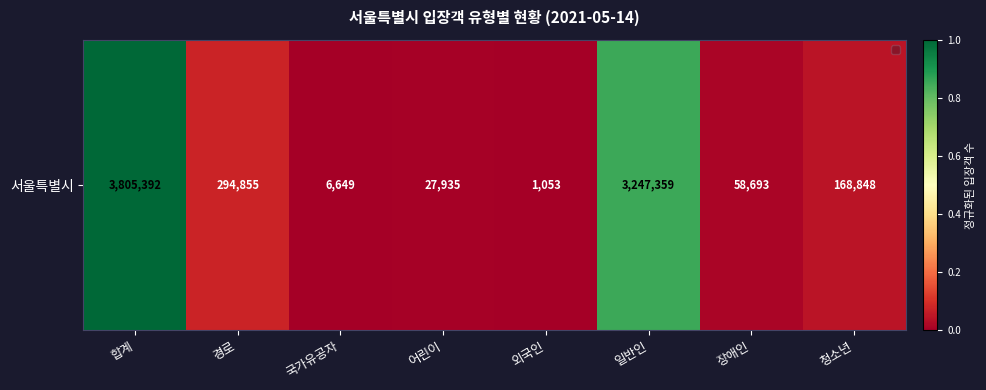

What is the difference between the values at 경로 and 장애인?

0.1